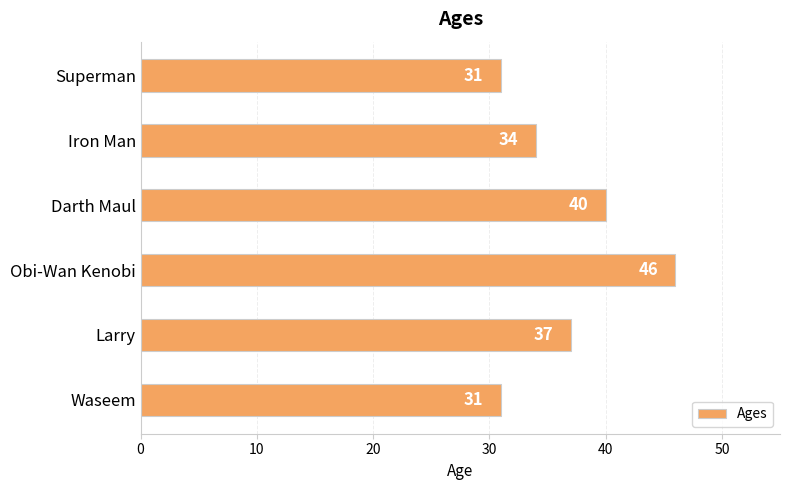

What is the minimum value shown in the chart?

31